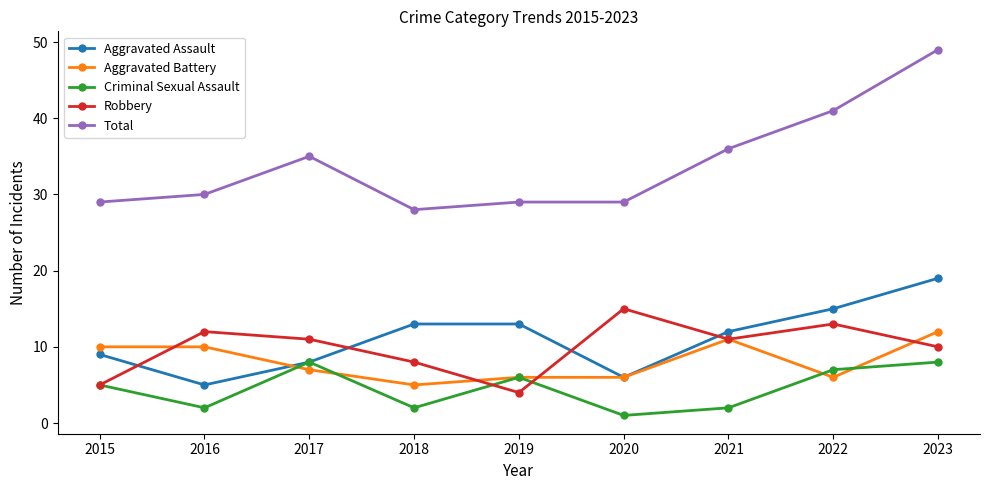

What is the minimum value for Aggravated Battery?

5